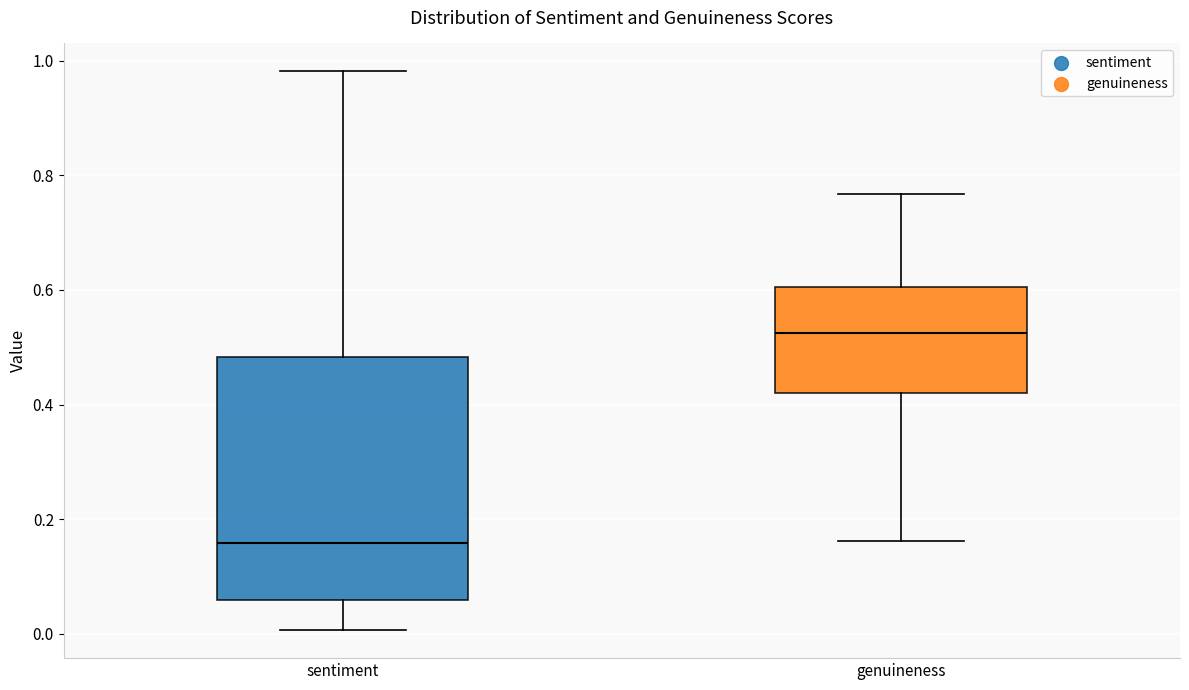

Reading left to right, transcribe this box plot: for each box, give where its median line is, the range the box spans, and where its two whiskers end, as read against the y-axis. The values are not printed on the chart, so give them approximately, as read against the axis.

sentiment: median 0.16, box 0.06 to 0.48, whiskers 0.00 to 0.98
genuineness: median 0.52, box 0.42 to 0.60, whiskers 0.16 to 0.76